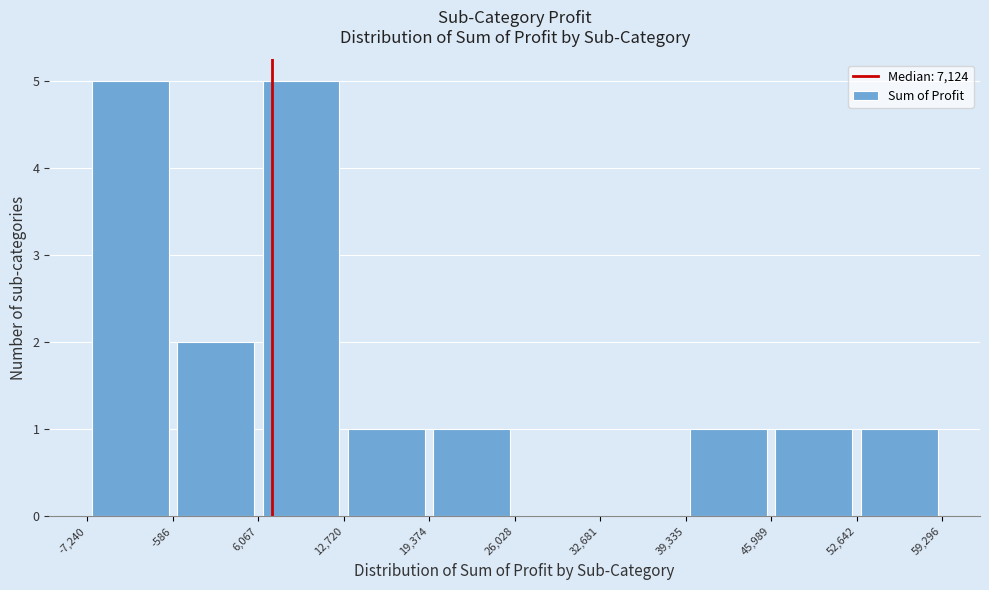

Reading left to right, transcribe this chart: for each bar, give the range it covers on the x-axis and its height. The values are not printed on the chart, so give them approximately, as read against the axis.

-7,240 to -586: 5
-586 to 6,067: 2
6,067 to 12,720: 5
12,720 to 19,374: 1
19,374 to 26,028: 1
26,028 to 32,681: 0
32,681 to 39,335: 0
39,335 to 45,989: 1
45,989 to 52,642: 1
52,642 to 59,296: 1